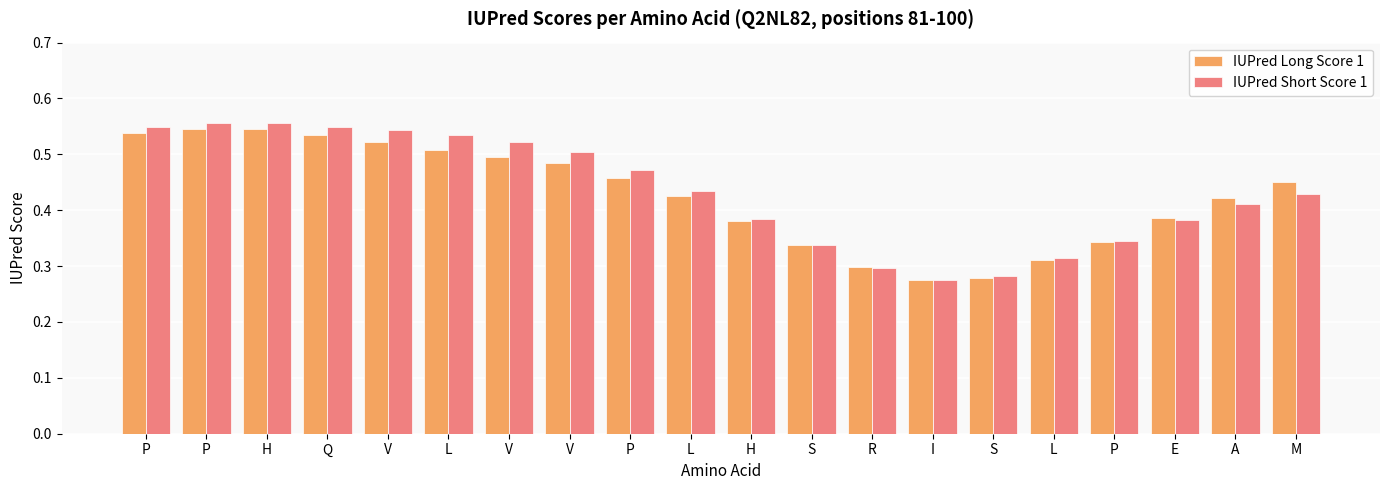

Read the IUPred Long Score 1 value at R.

0.3